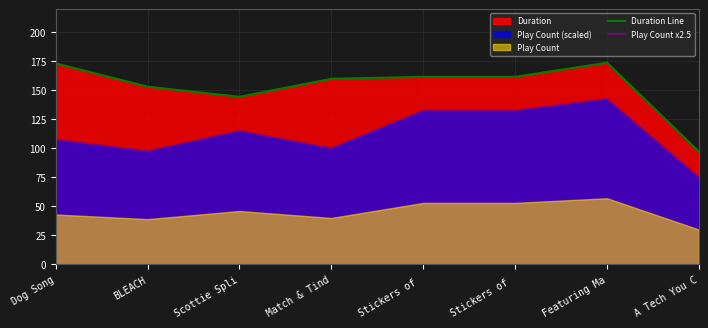

What is the difference between the second highest and minimum values in the Duration Line series?

76.1